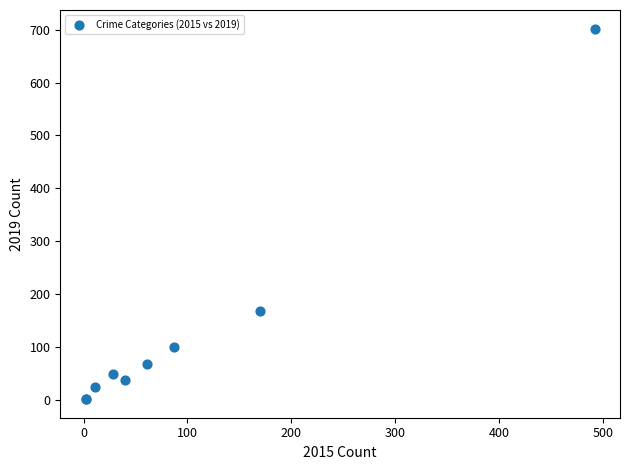

What Y value in the scatter plot is closest to 352?

168